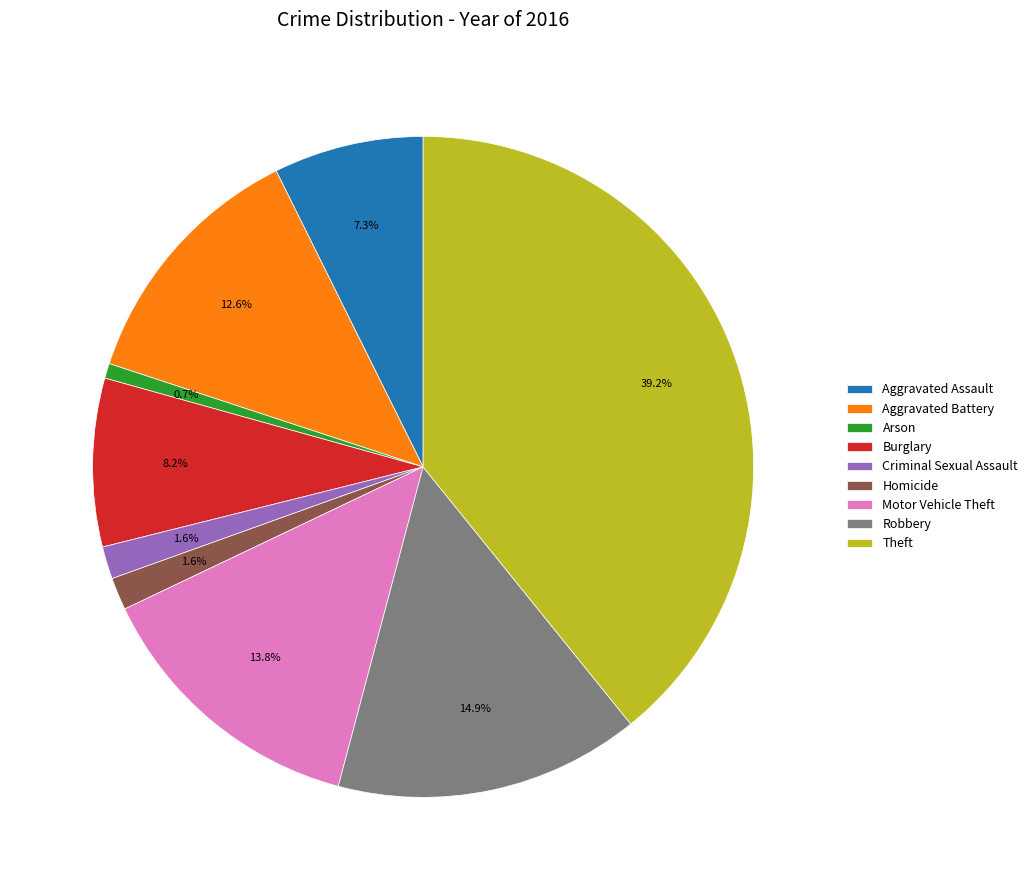

Combined, do Theft and Robbery account for over 50%?

Yes